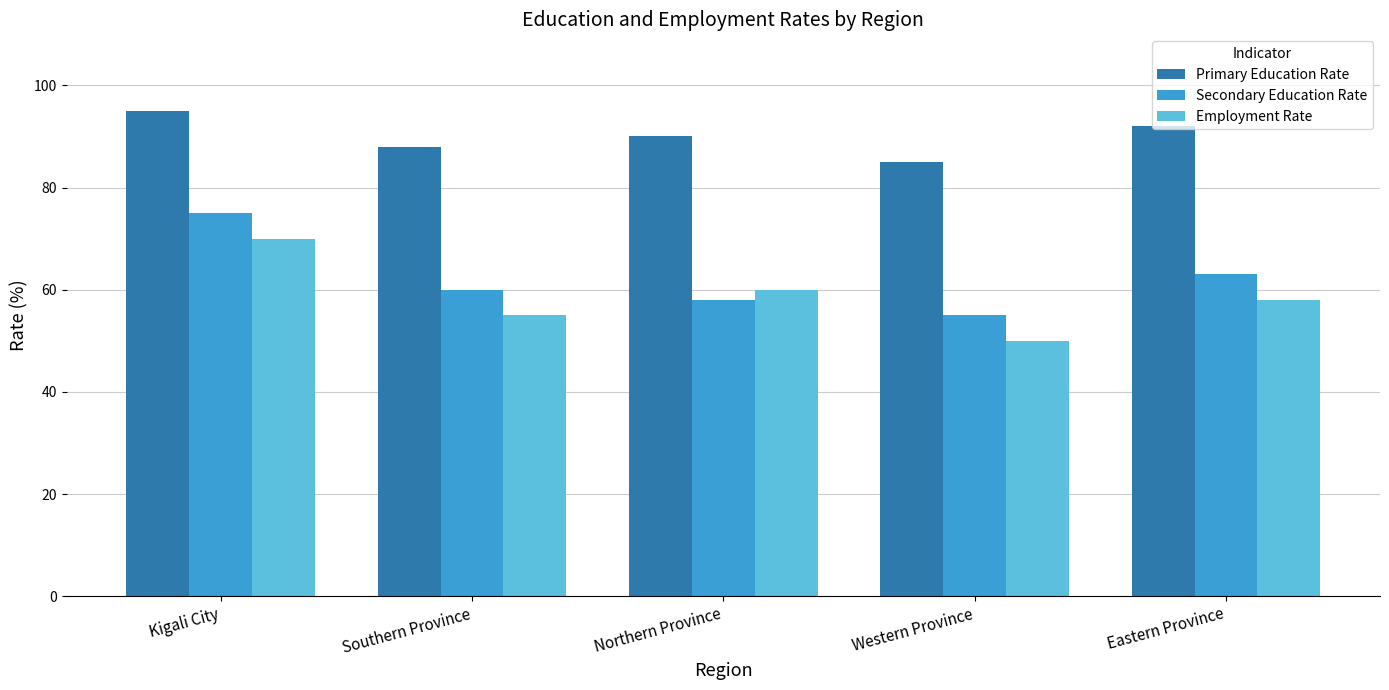

True or false: Secondary Education Rate has a value of 55 at Western Province.

True